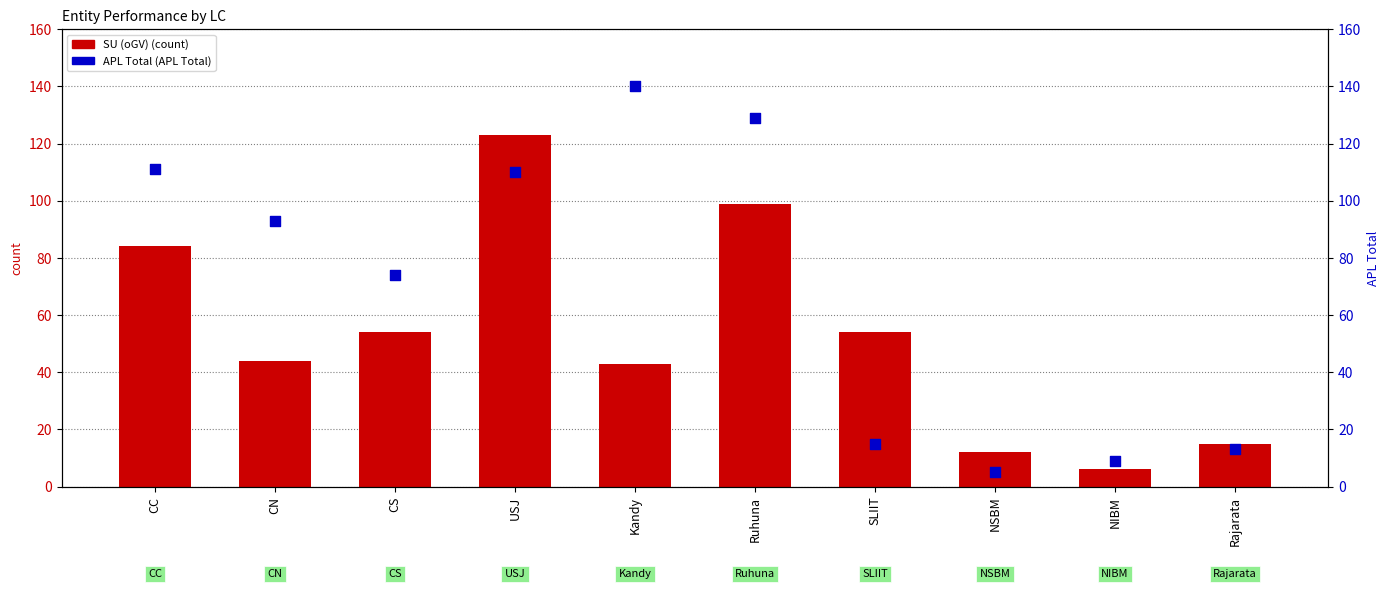

At how many categories does at least one series exceed 131?

1